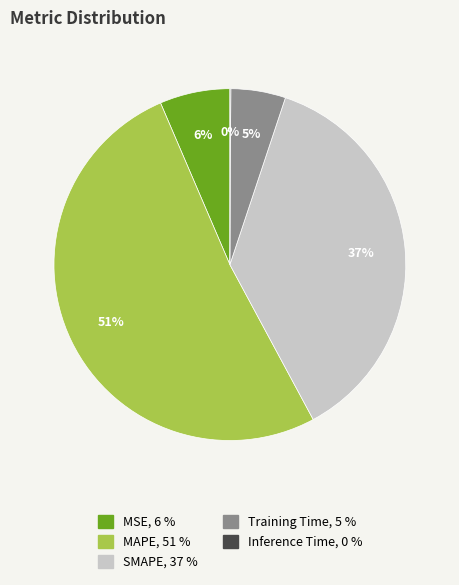

Is there a majority slice in this chart?

Yes